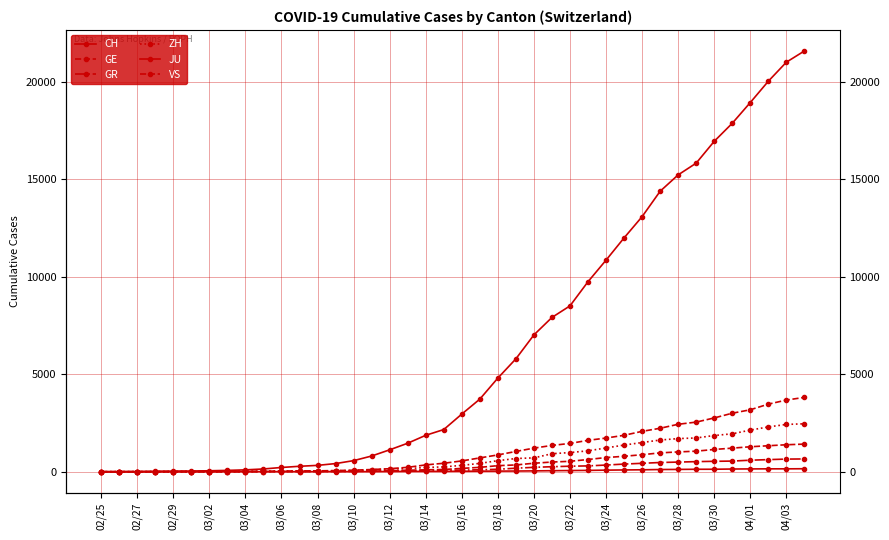

How many lines are shown in the chart?

6